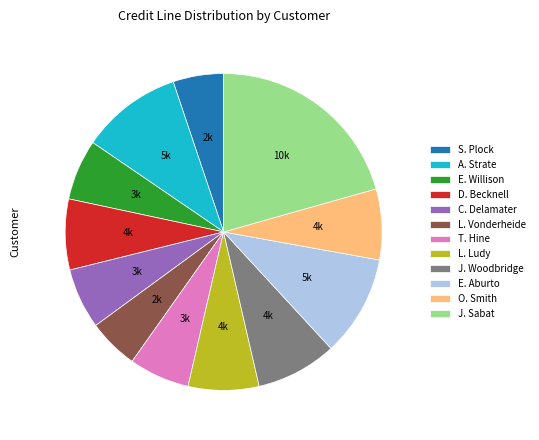

Which slice is the largest?

J. Sabat